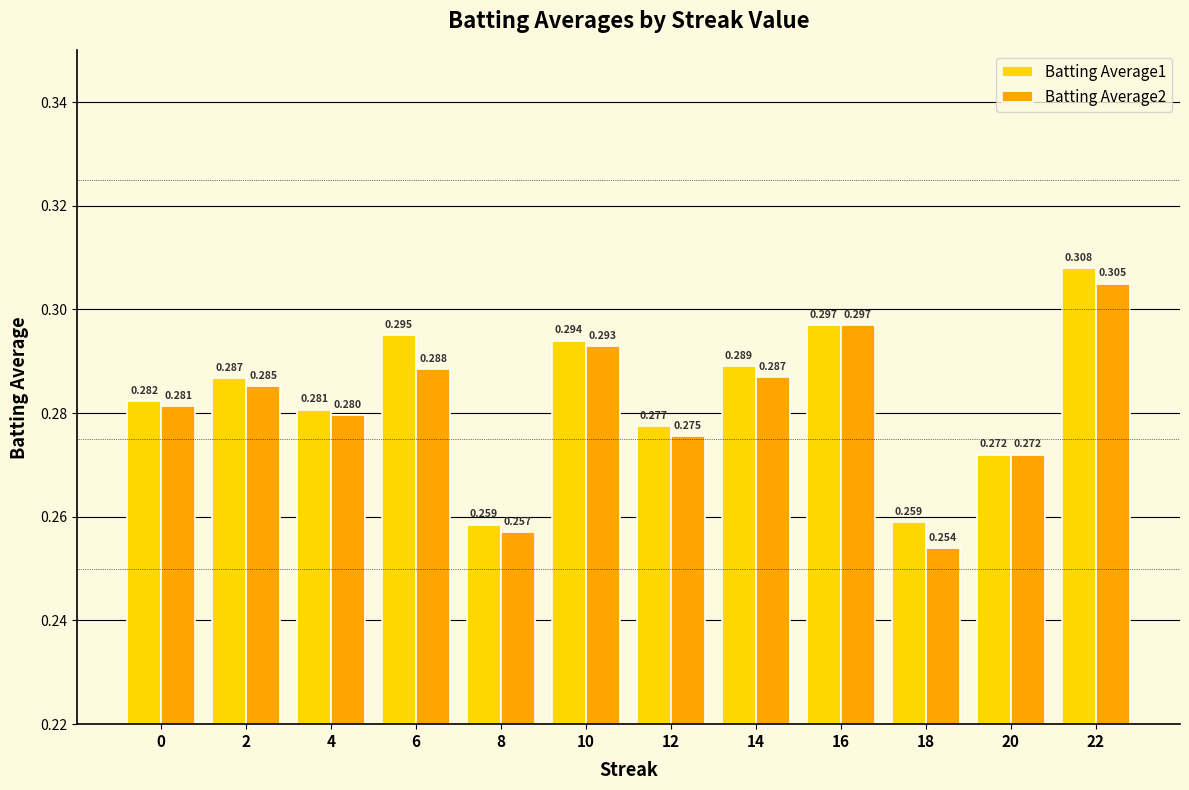

Is the value of Batting Average2 at 2 greater than the value of Batting Average1 at 14?

No